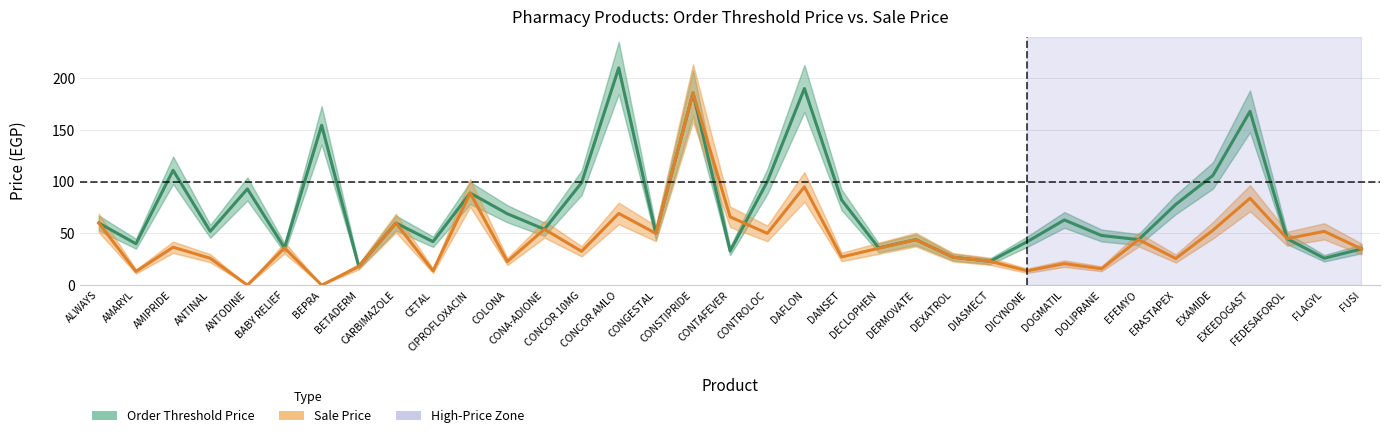

Which series has the widest spread of values?

Order Threshold Price